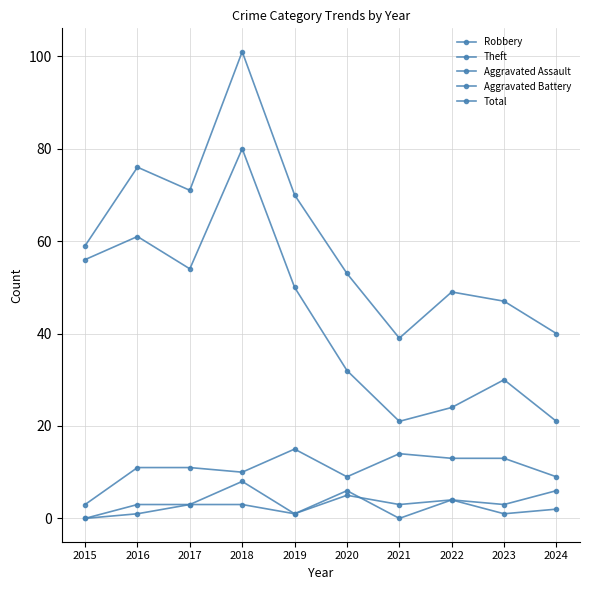

Is this an area chart (filled region under the line)?

No